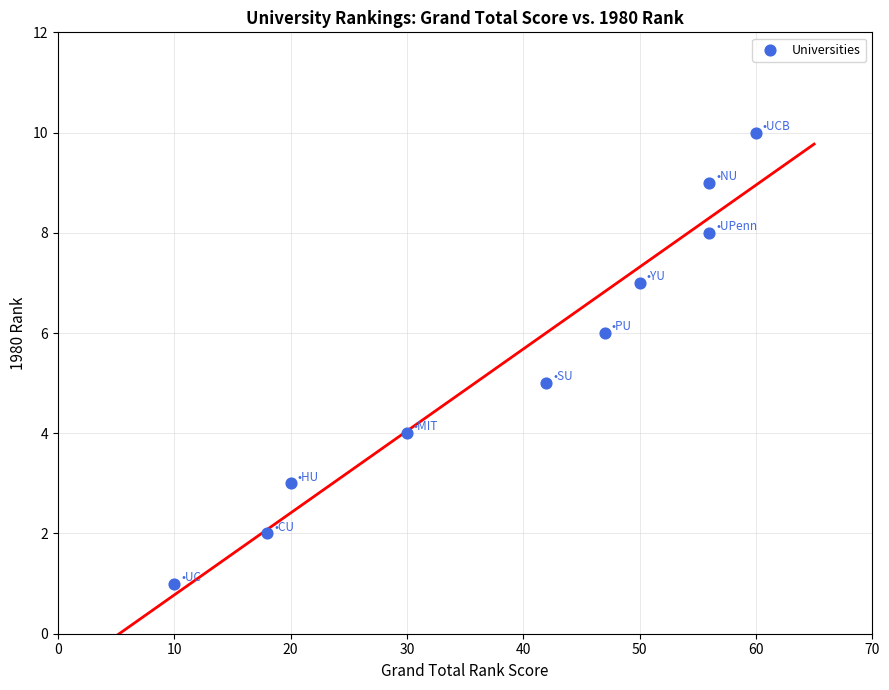

What is the average X value?

39